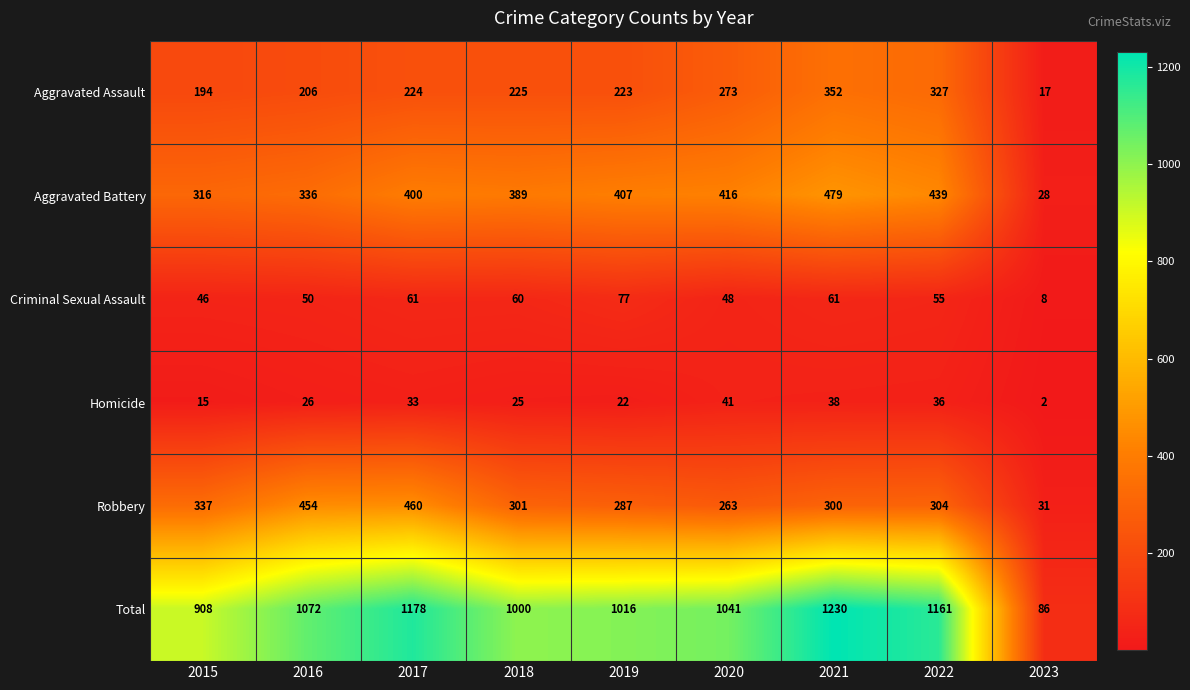

At which category is the sum across all series the highest?

2021